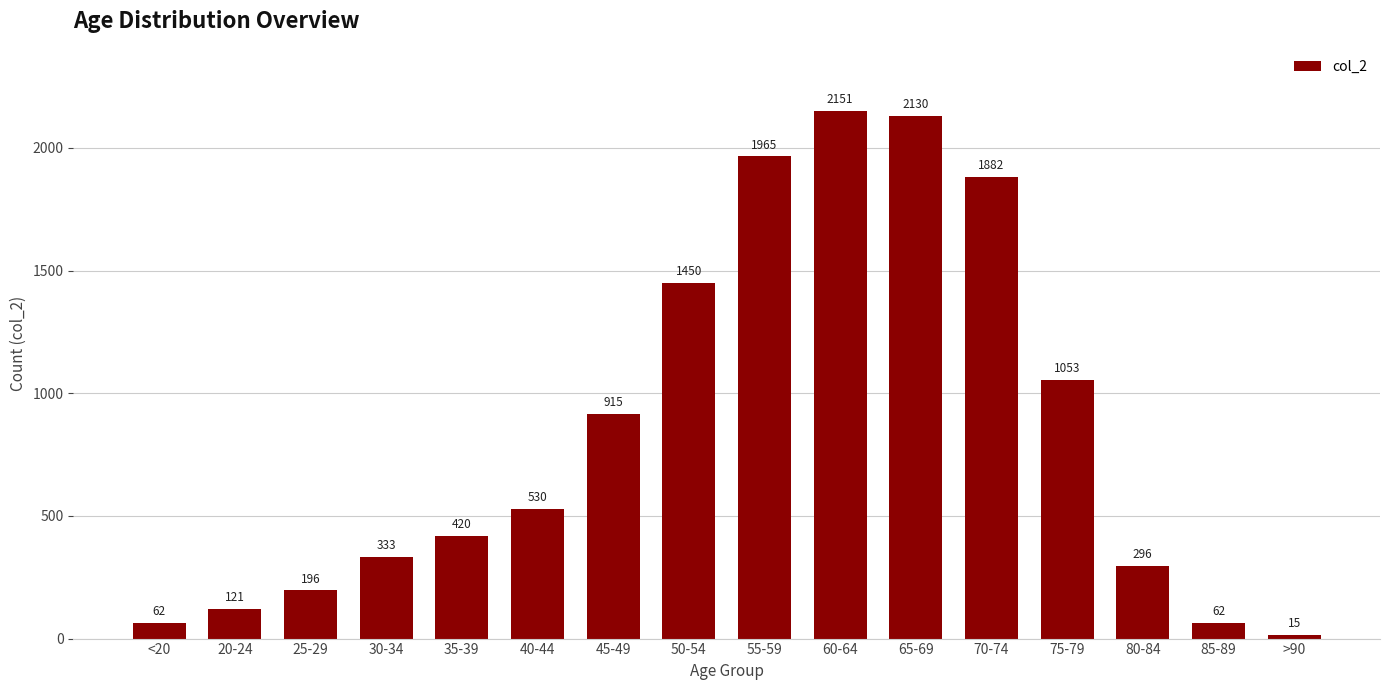

Where is the data nearest to the value 1083?

75-79